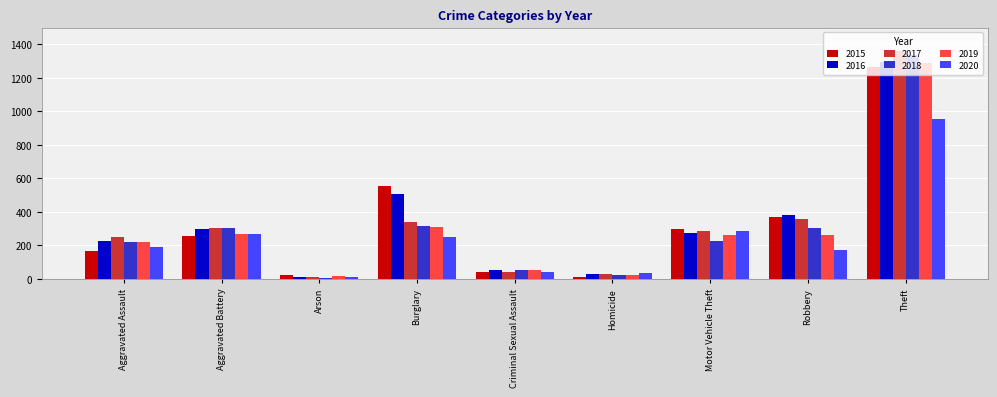

The value of 2015 at Criminal Sexual Assault is 43. True or false?

True